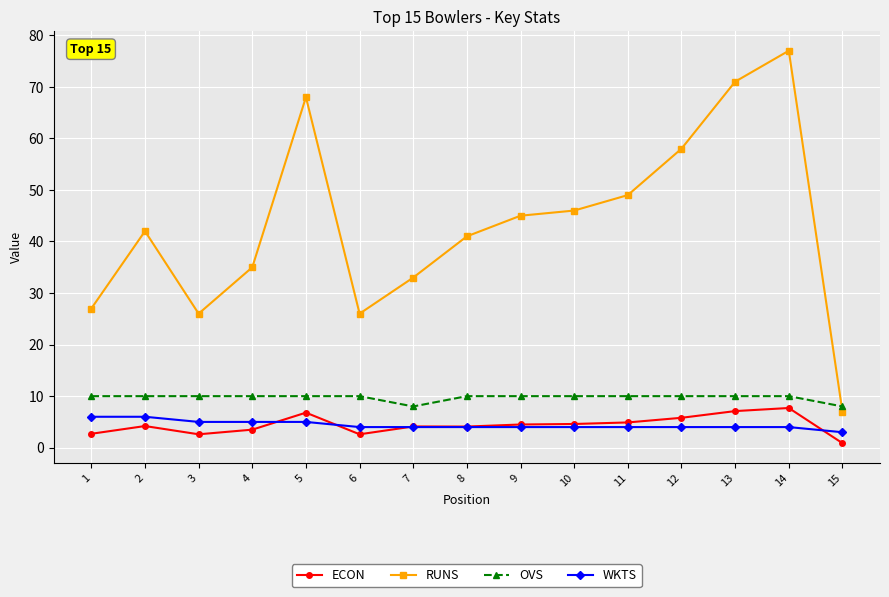

At which category is the sum across all series the highest?

14